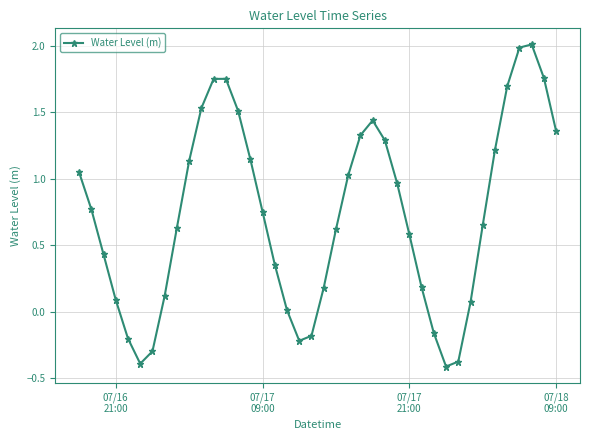

What is the difference between the maximum and minimum values?

2.4